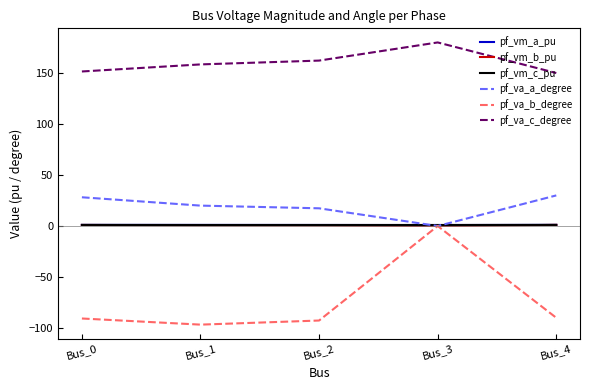

True or false: pf_va_c_degree has more than 1 points higher than both neighbors.

False